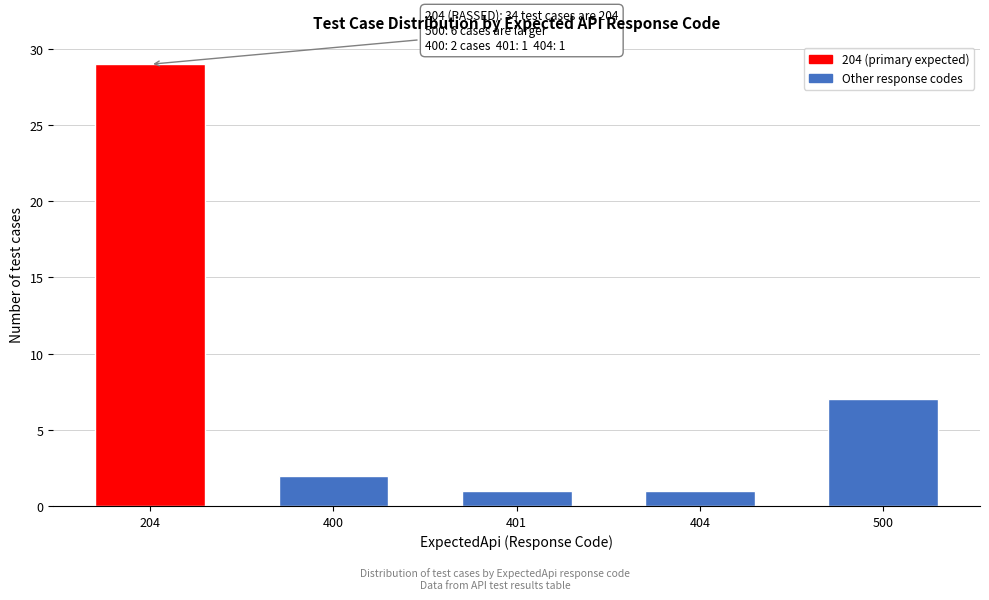

Reading left to right, what are all the values shown in this chart?

29	2	1	1	7